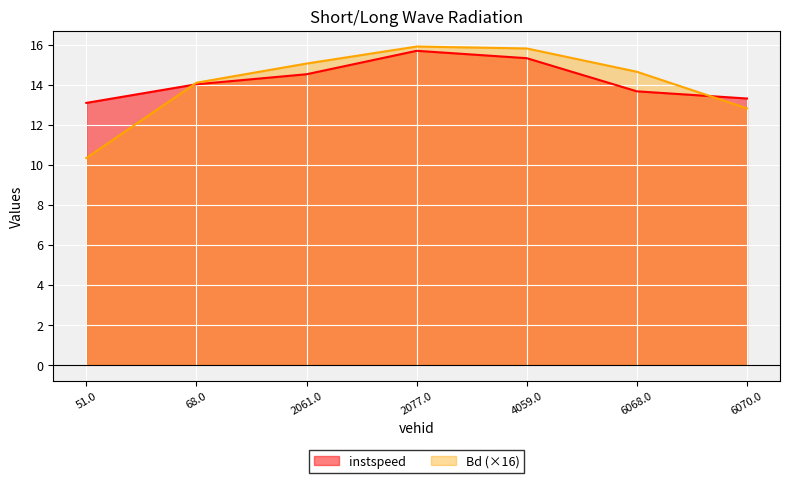

What is the label of the 4th point from the right?

2077.0